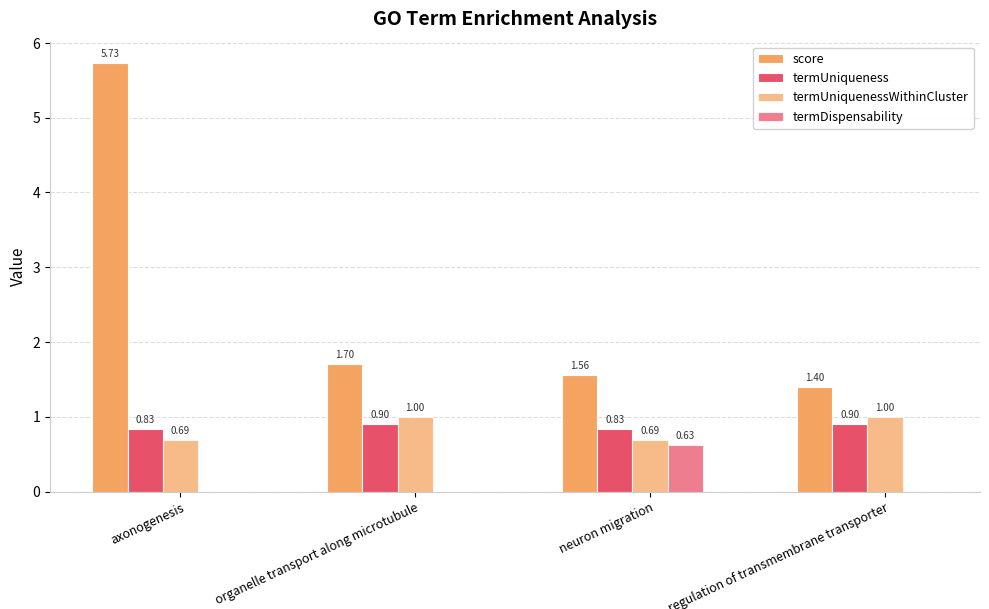

Reading left to right, extract all data points from this chart.

score: 5.7	1.7	1.6	1.4
termUniqueness: 0.8	0.9	0.8	0.9
termUniquenessWithinCluster: 0.7	1.0	0.7	1.0
termDispensability: 0.0	0.0	0.6	0.0